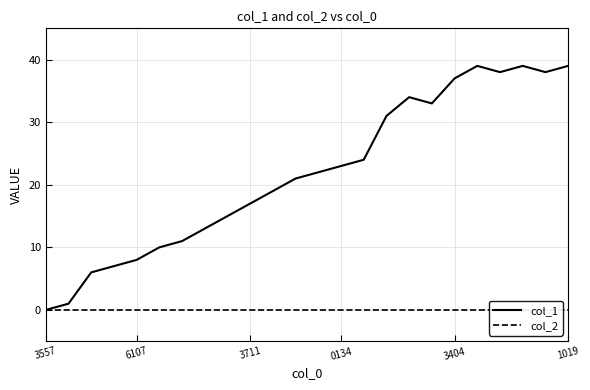

Is the value of col_1 at 17 greater than the value of col_2 at 21?

Yes